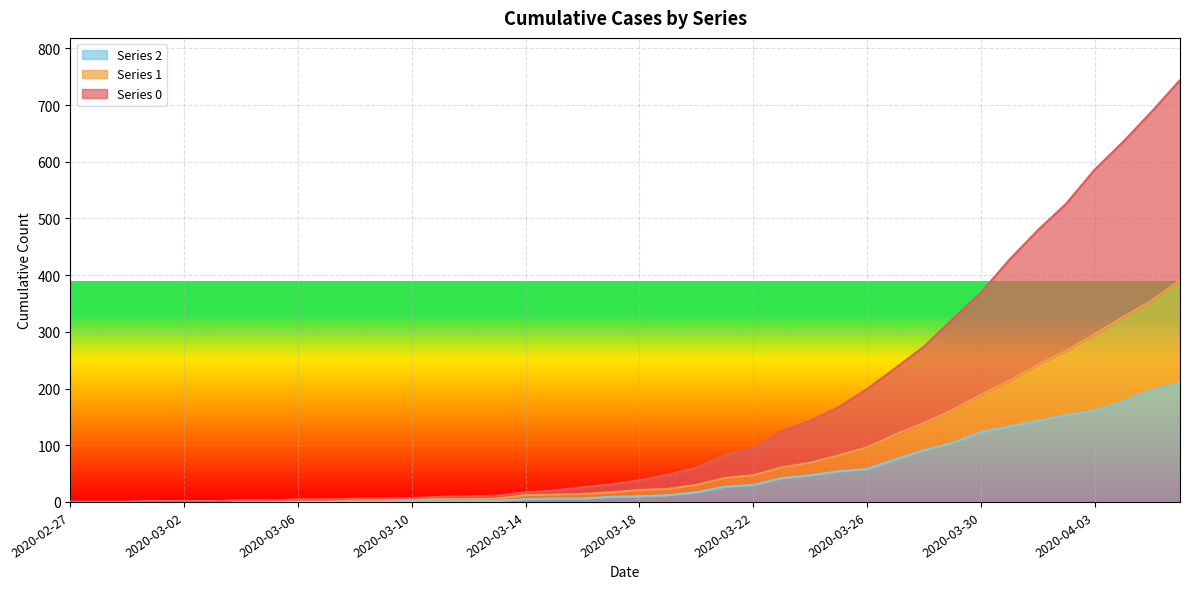

Does the chart display data point markers on the line(s)?

No